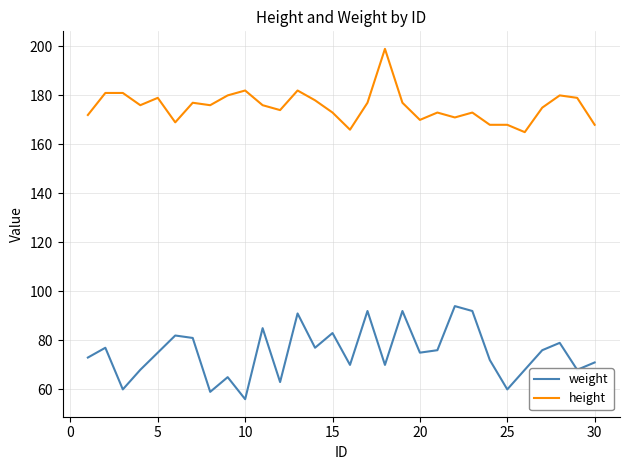

Which series has the largest total across all categories?

height